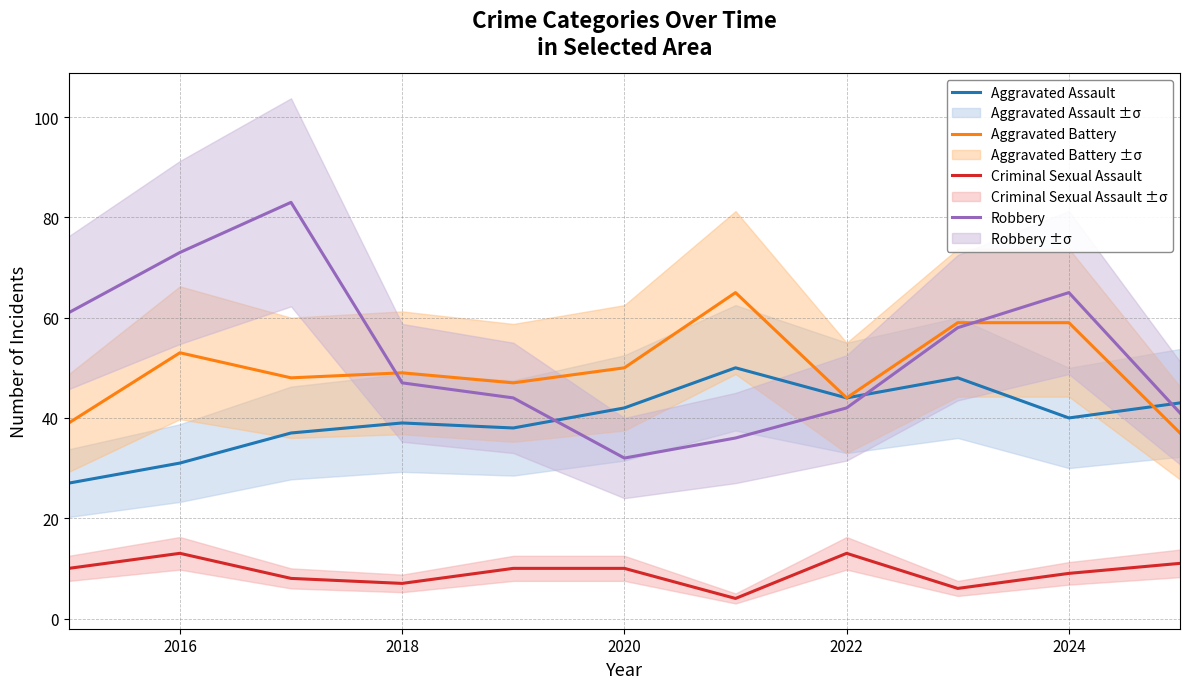

Reading left to right, list all the values displayed in this chart.

Aggravated Assault: 27	31	37	39	38	42	50	44	48	40	43
Aggravated Battery: 39	53	48	49	47	50	65	44	59	59	37
Criminal Sexual Assault: 10	13	8	7	10	10	4	13	6	9	11
Robbery: 61	73	83	47	44	32	36	42	58	65	41